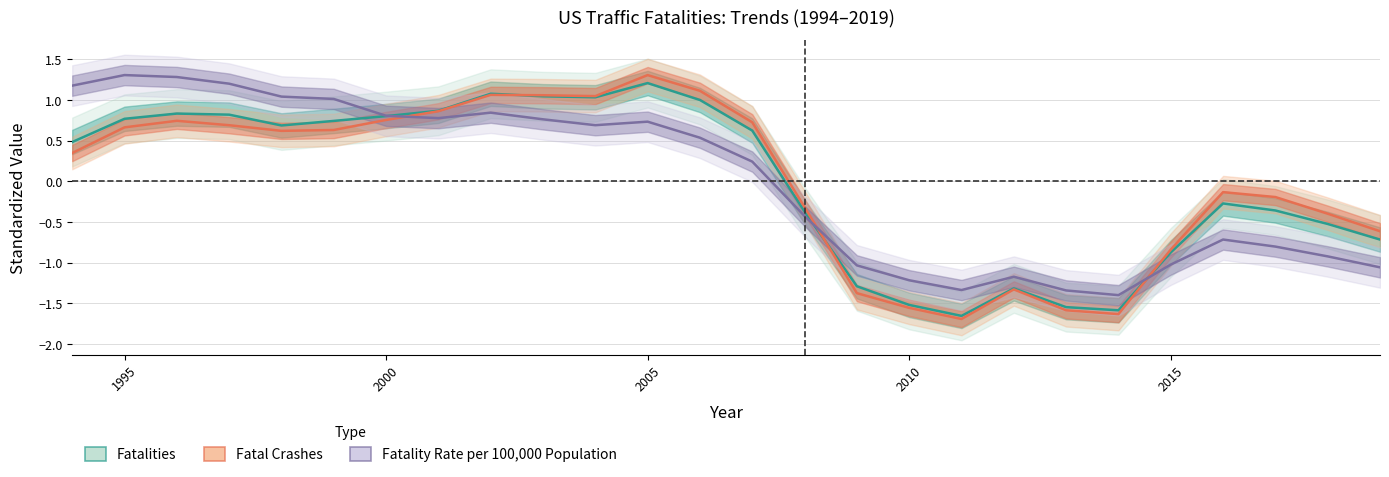

How many distinct data groups are displayed?

3